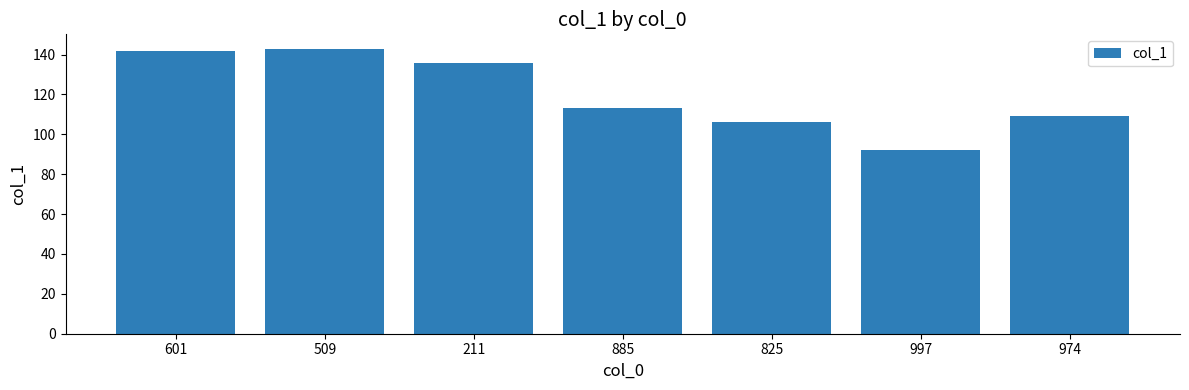

Reading right to left, what are all the values shown in this chart?

974=109	997=92	825=106	885=113	211=136	509=143	601=142